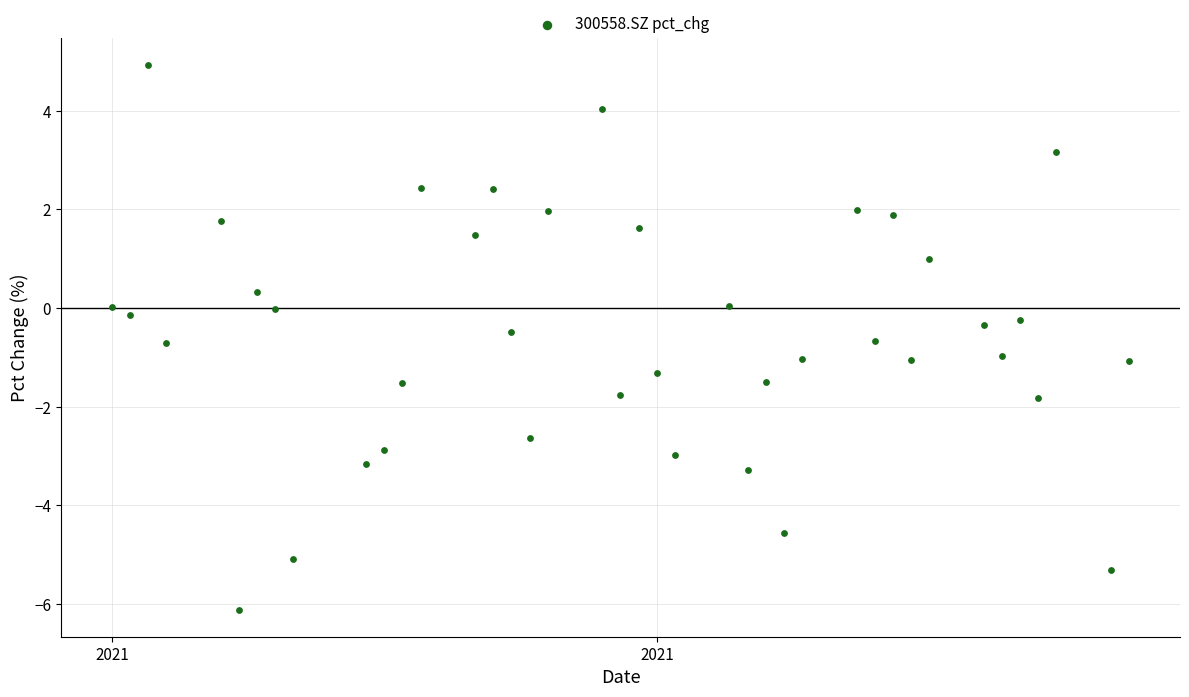

What is the range of Y values (max minus min)?

11.0